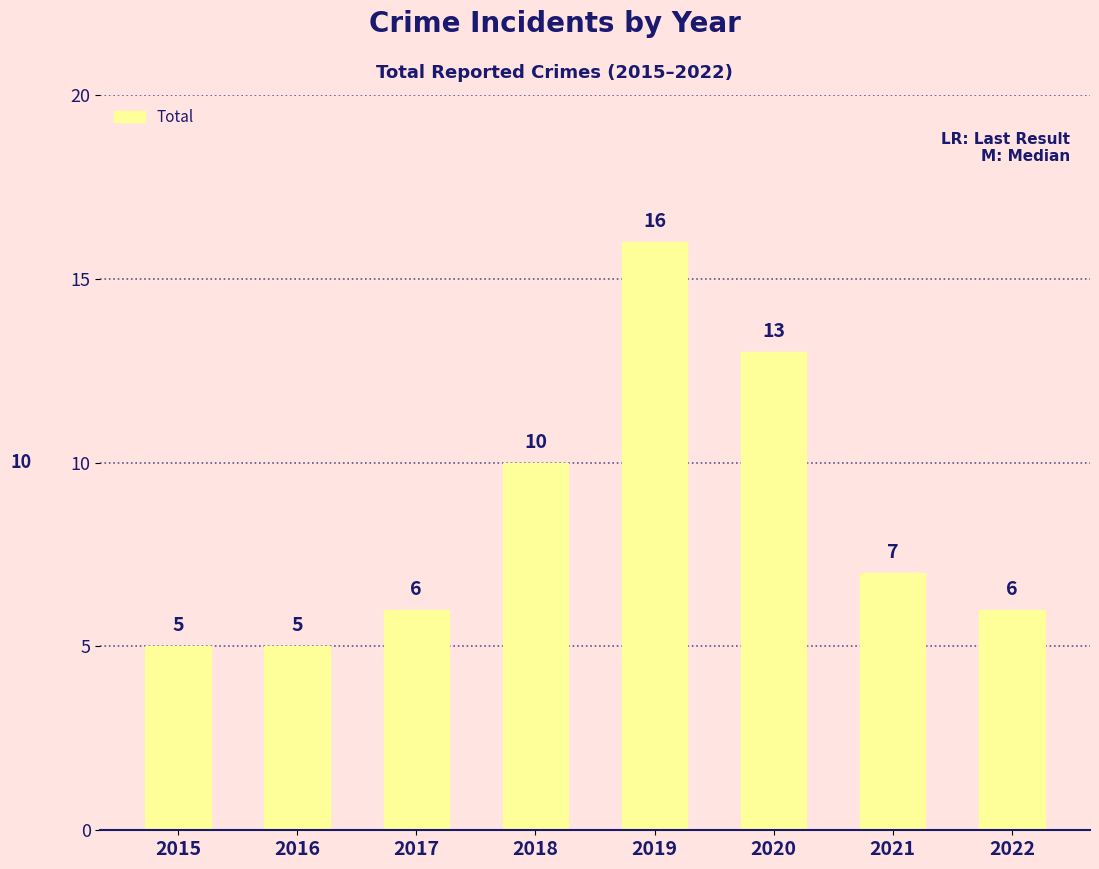

What is the change in value from 2017 to 2018?

+4